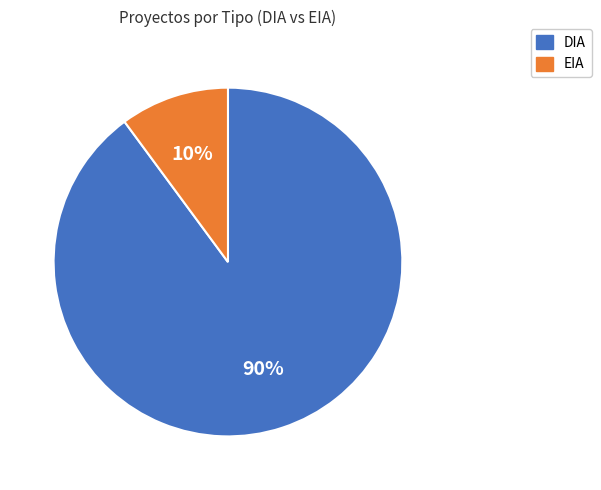

Count the number of slices in the pie.

2